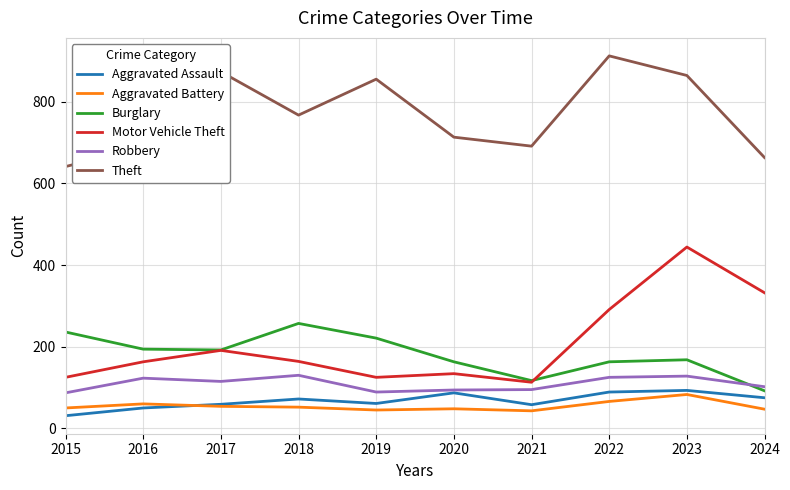

The Motor Vehicle Theft series shows 261 at 2016. True or false?

False